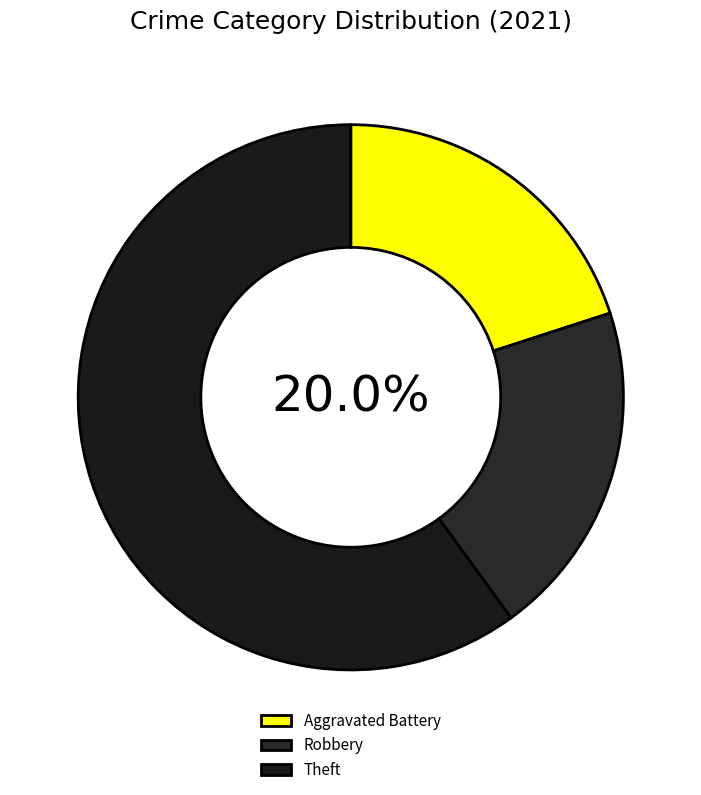

Count the number of slices in the pie.

3